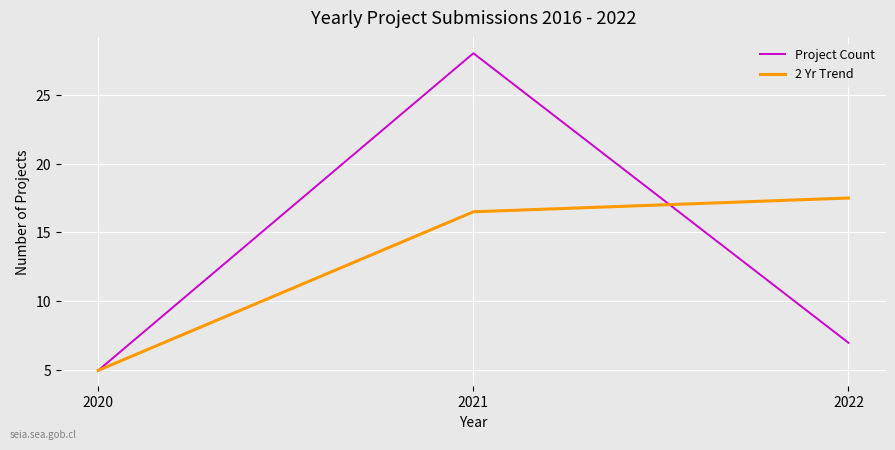

How many lines are shown in the chart?

2